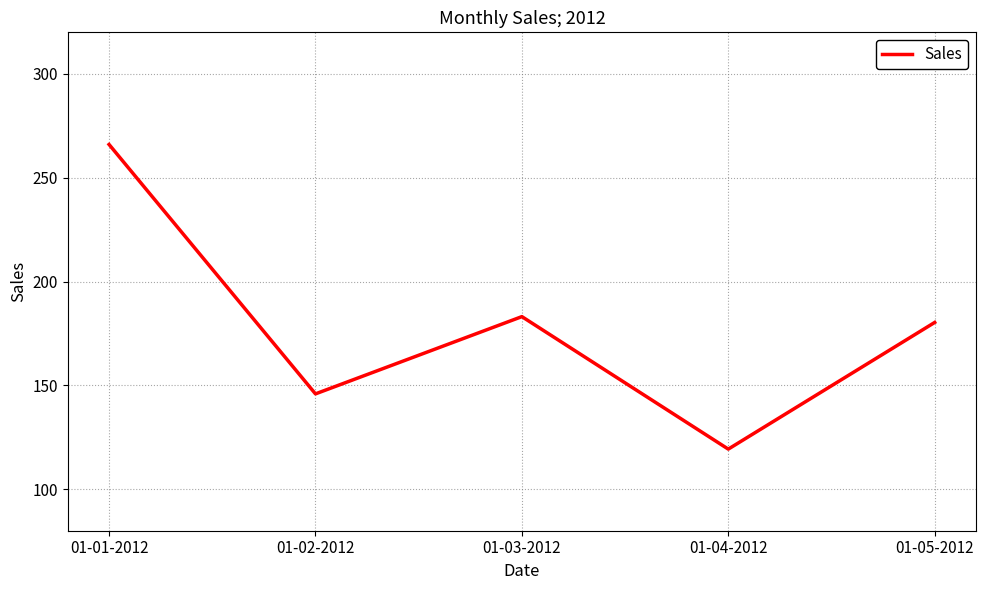

Reading left to right, transcribe all the data shown in this chart.

266.0	145.9	183.1	119.3	180.3